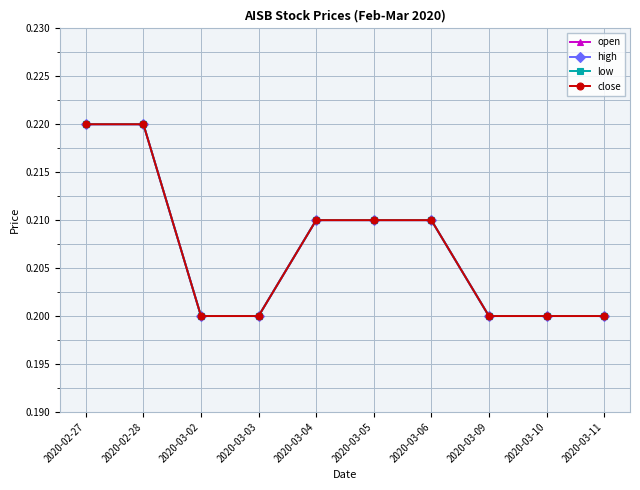

What is the total value across all series at 2020-03-09?

0.8